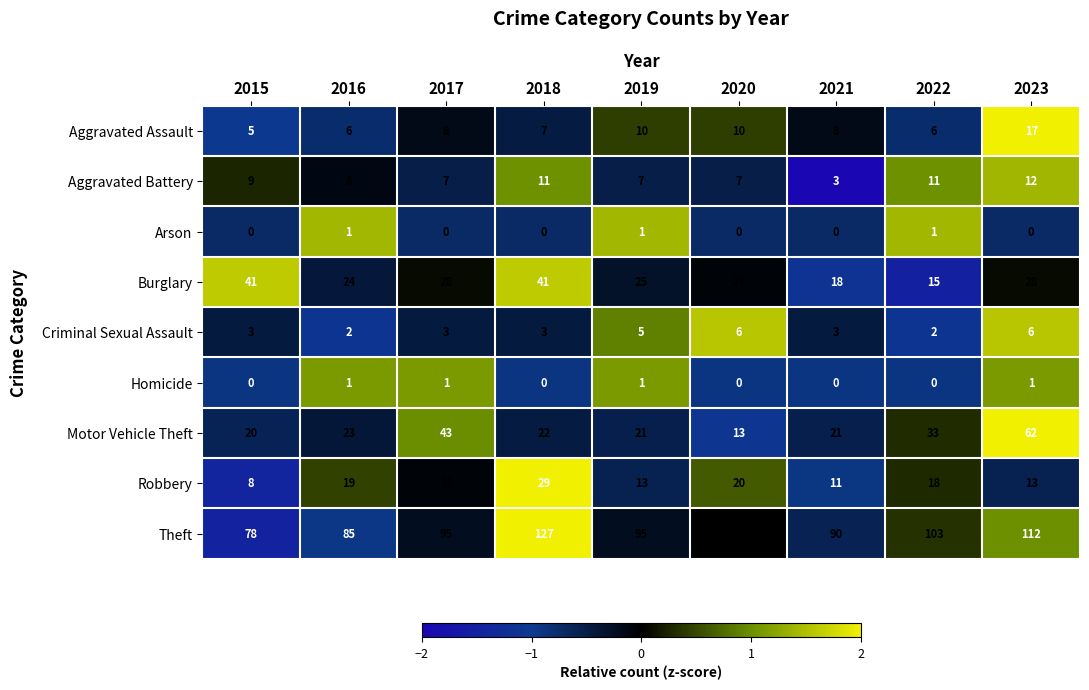

Which series has the largest total across all categories?

Theft